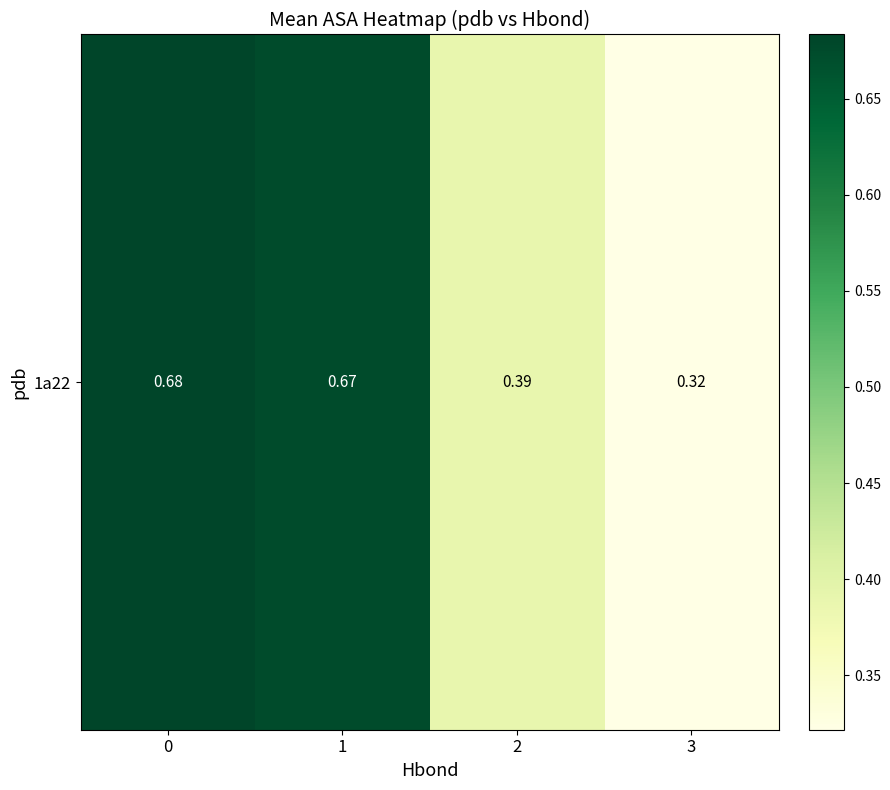

The value at 1 is 0.7. True or false?

True